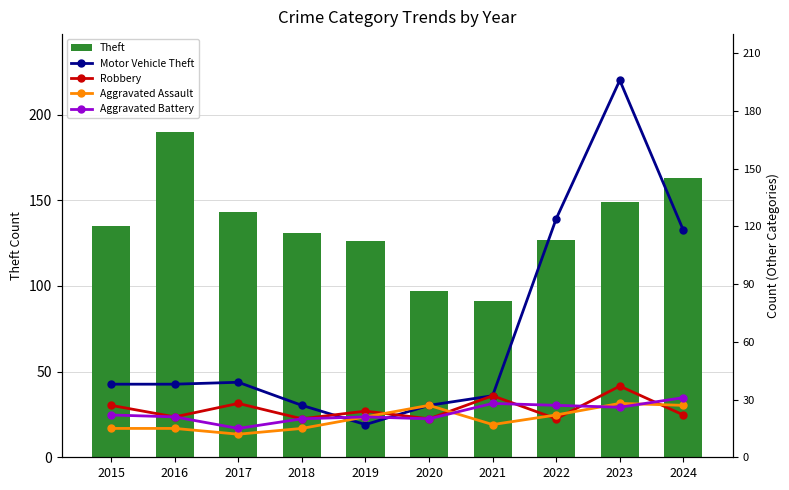

What is the difference between the highest and lowest values at 2022?

107